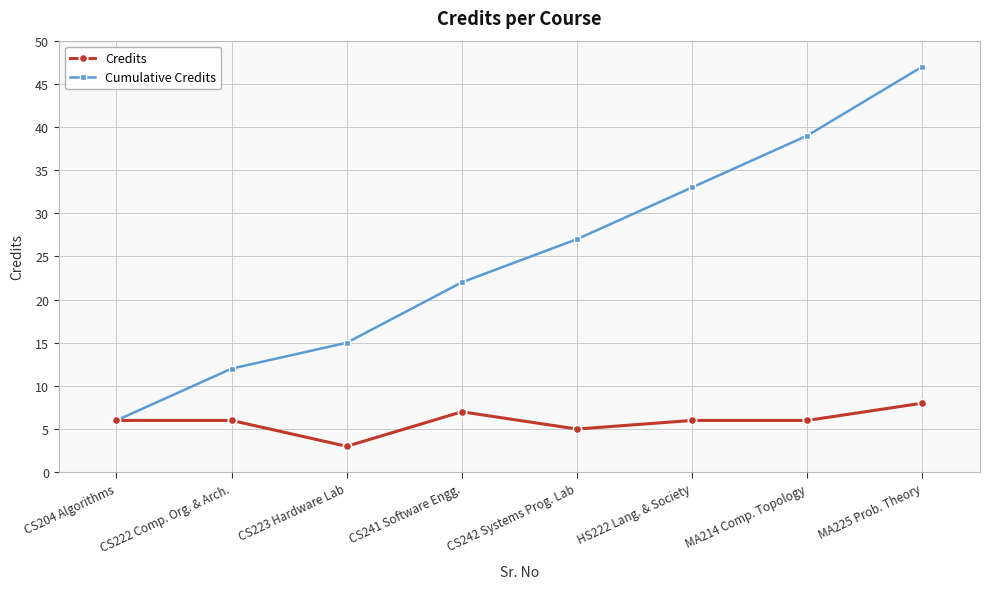

Which label corresponds to the smallest value in the chart?

CS223 Hardware Lab